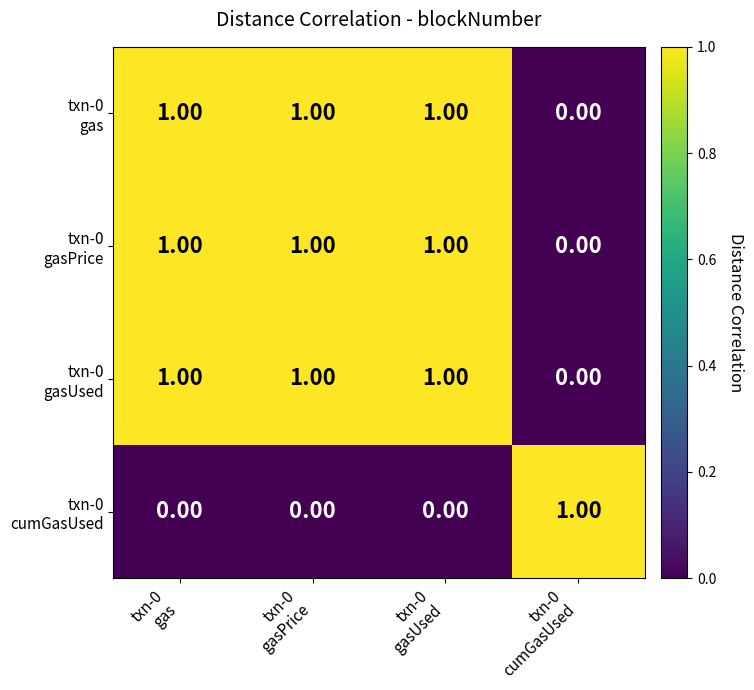

What is the greatest value displayed?

1